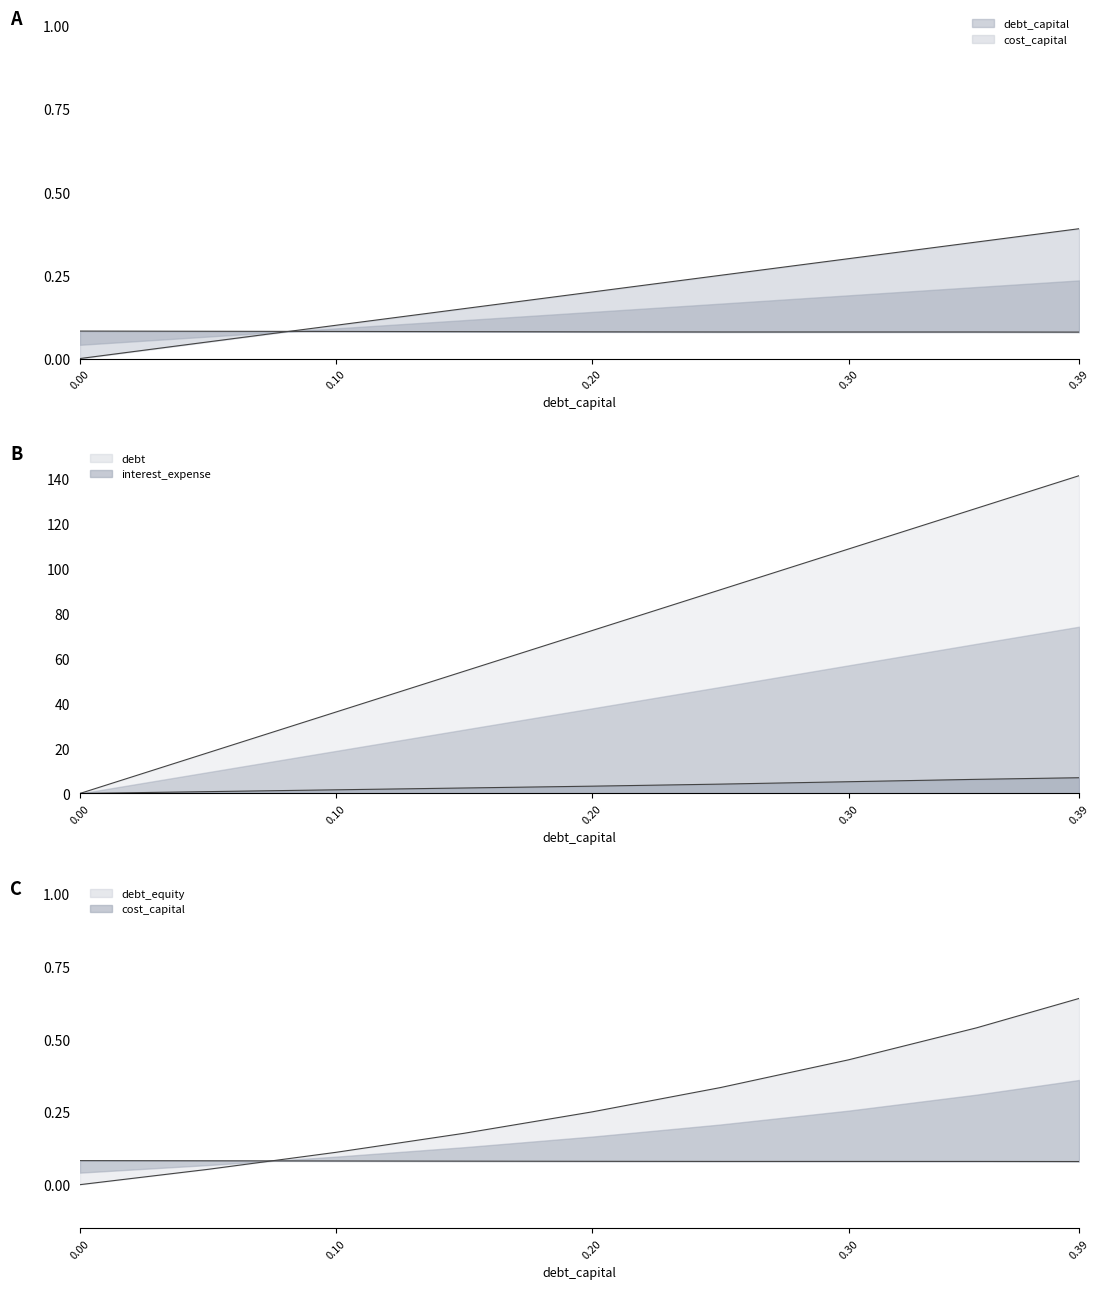

What is the label of the 3rd point from the left?

0.1